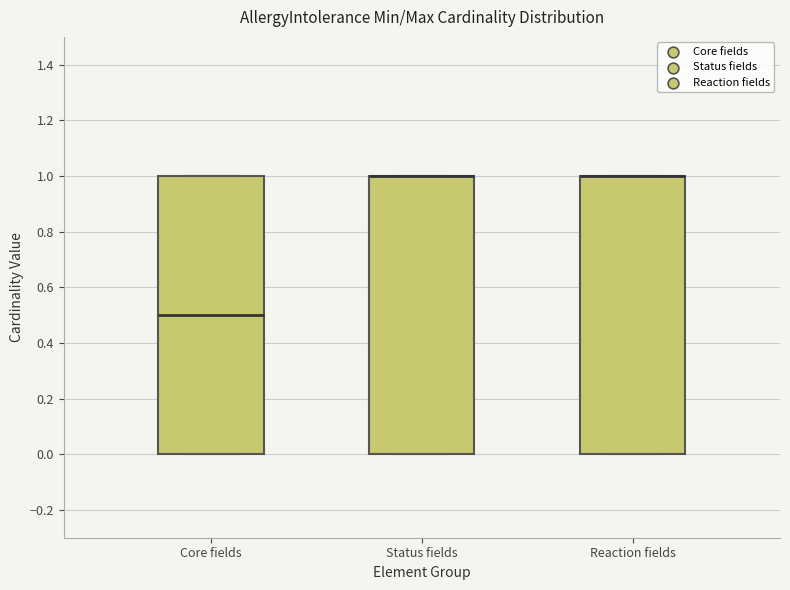

Where is the lower edge of the box for Core fields on the y-axis? The values are not printed on the chart, so give them approximately, as read against the axis.

0.0